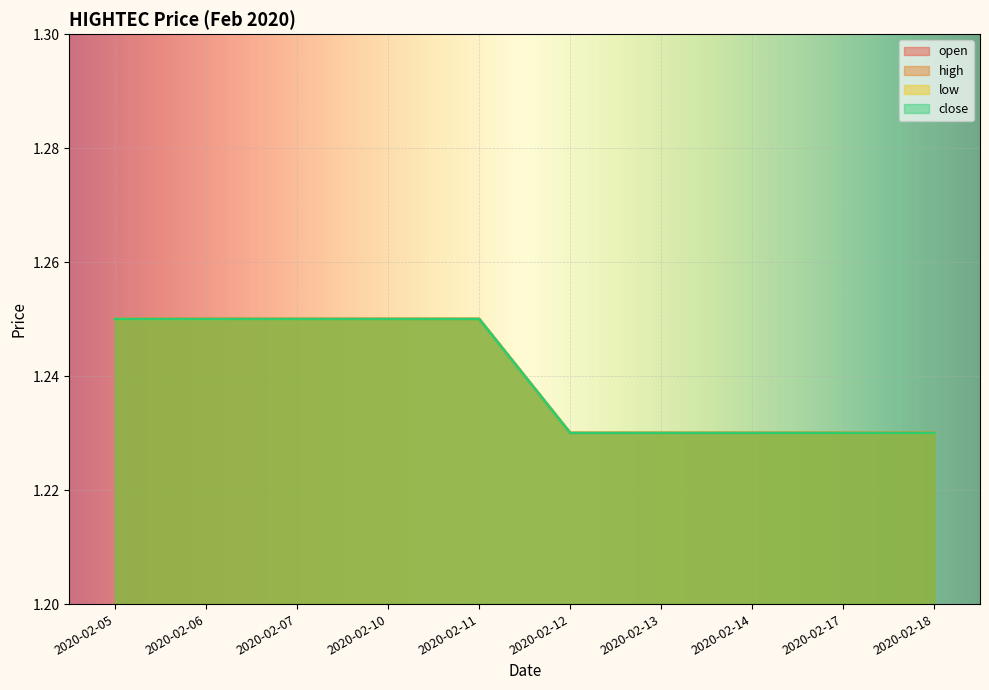

What is the minimum value shown in the chart?

1.2